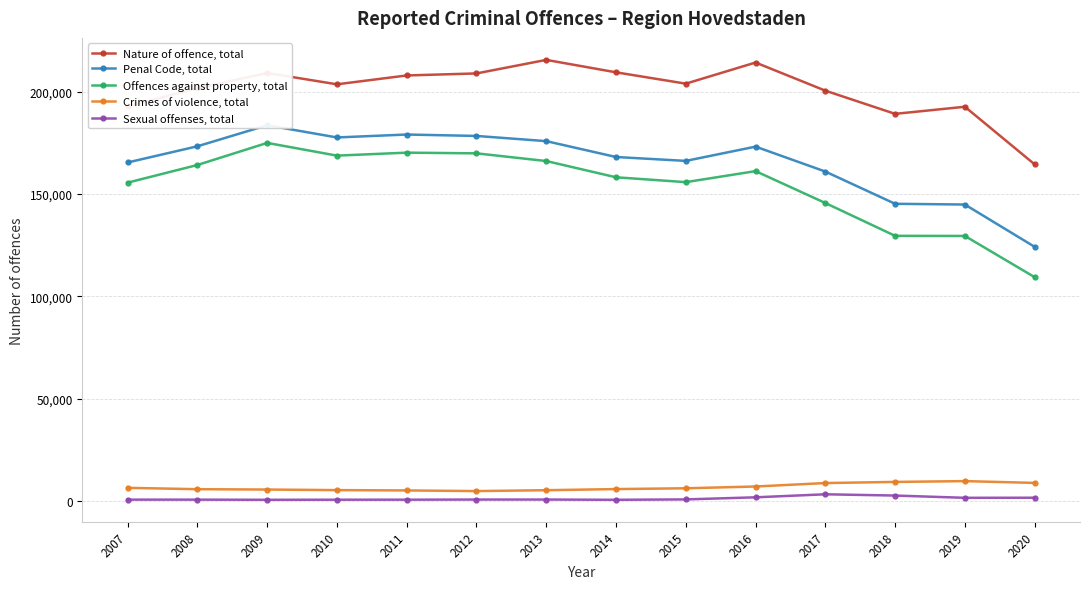

Is the value of Sexual offenses, total at 2019 greater than the value of Nature of offence, total at 2008?

No